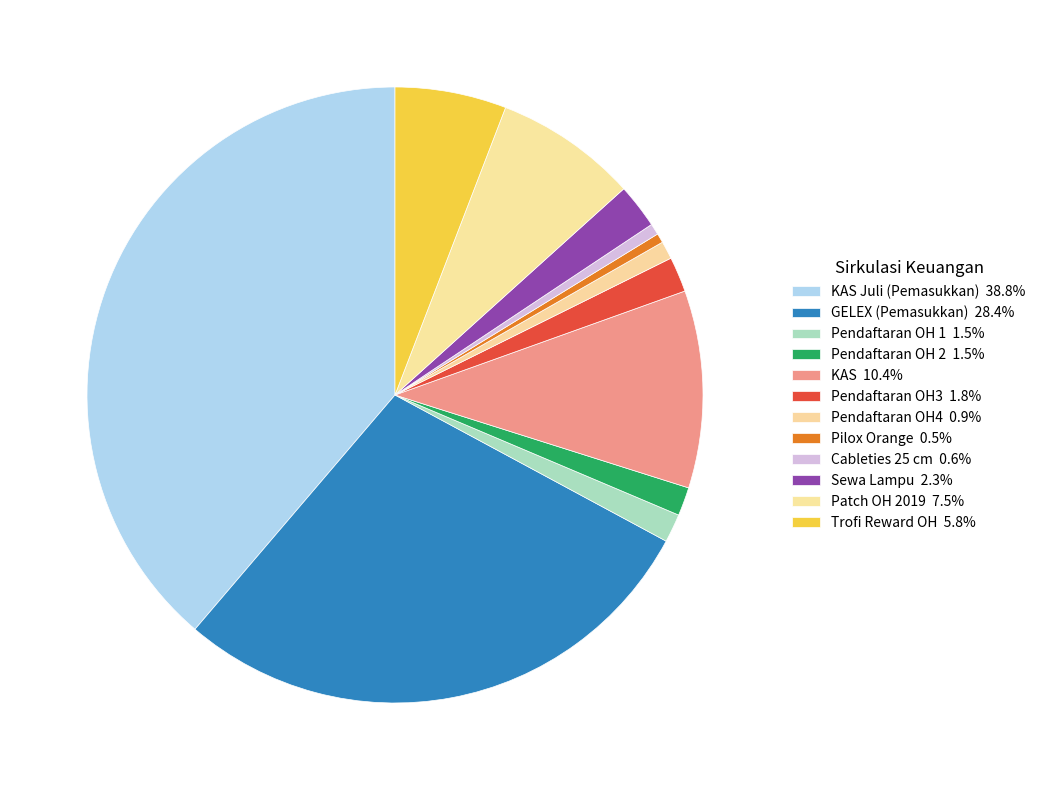

Count the number of slices in the pie.

12